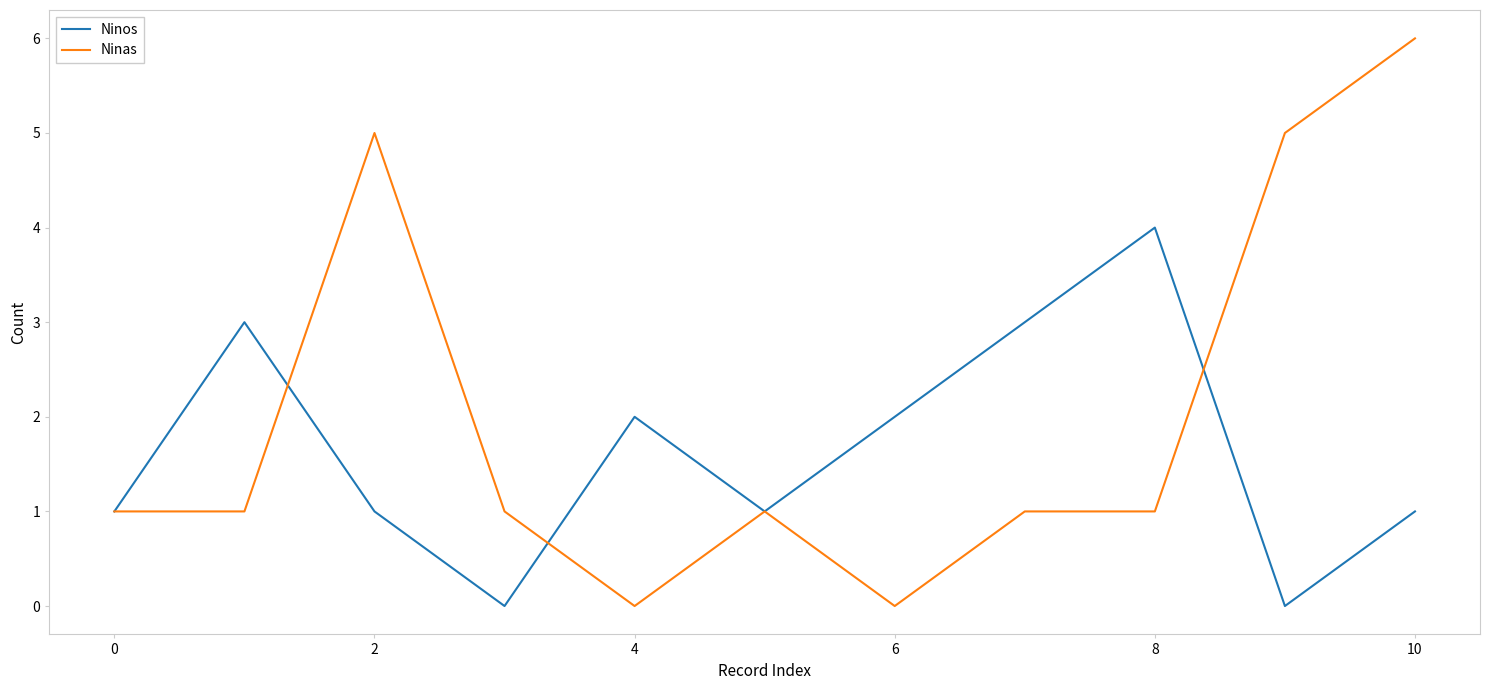

What is the sum of all Ninos values?

18